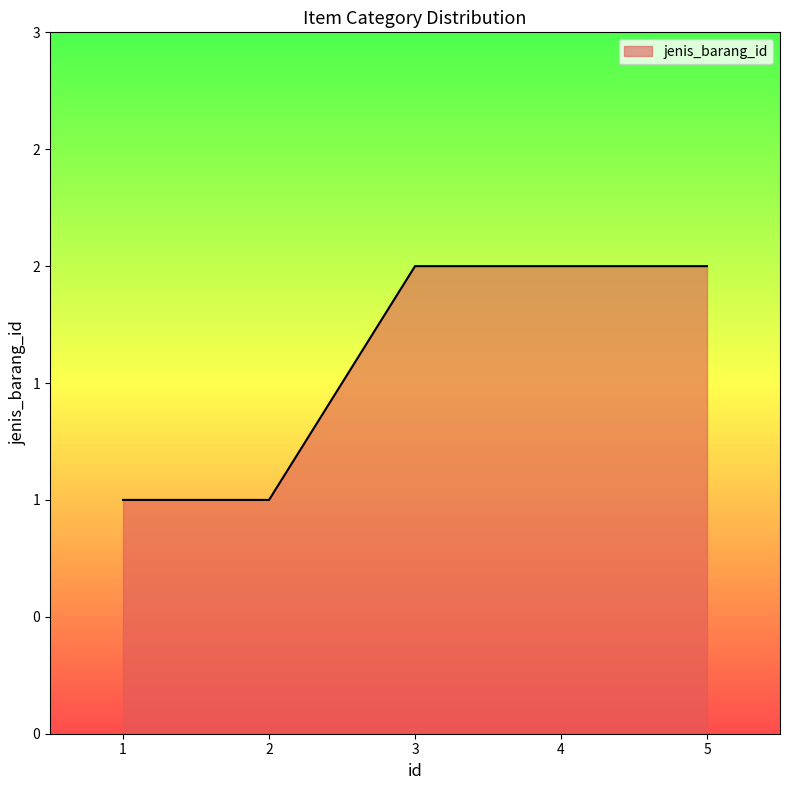

Does the chart have visible grid lines?

No